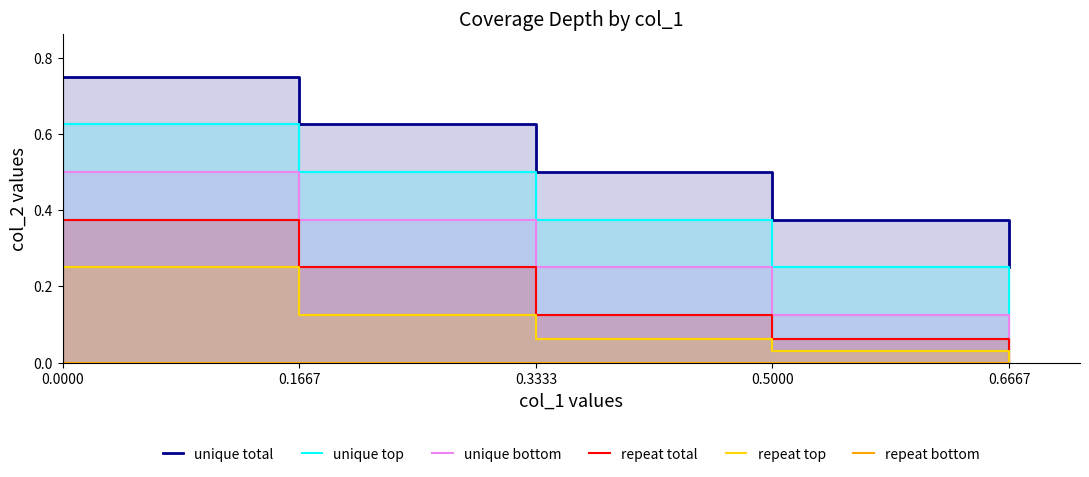

How many series are shown in this chart?

6